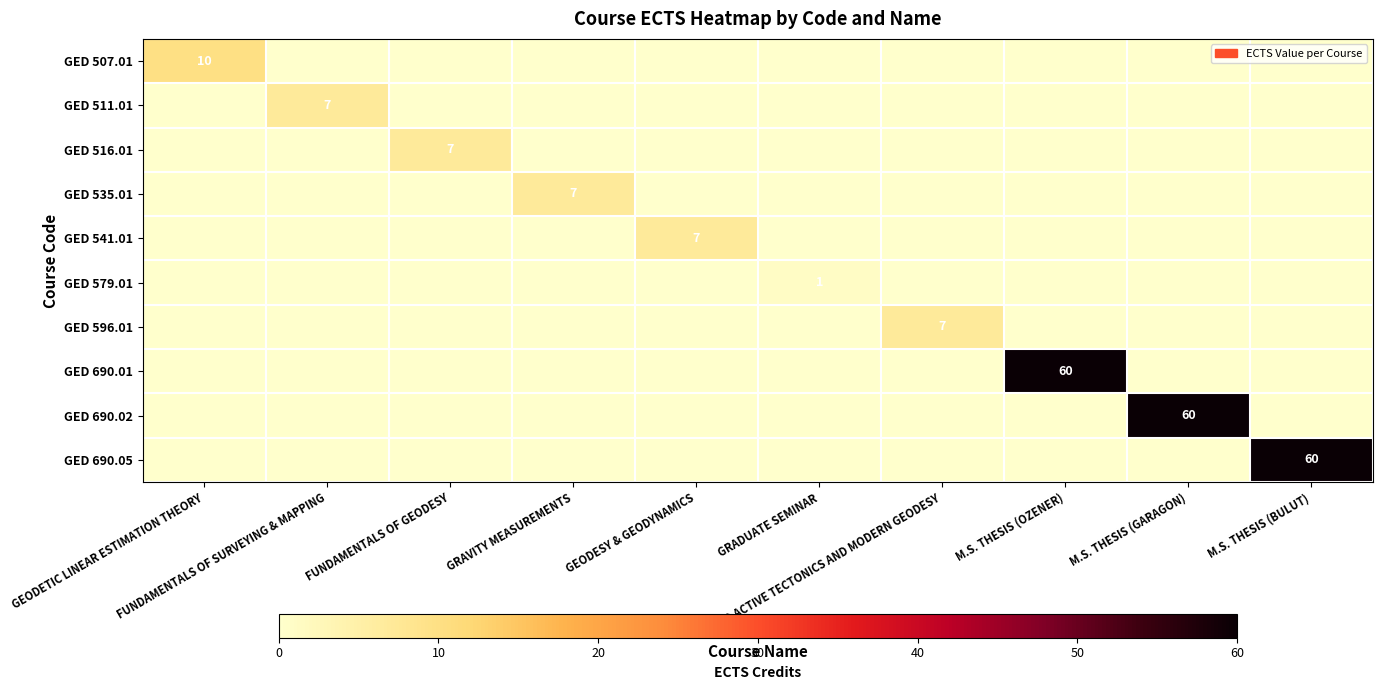

At which category is the sum across all series the highest?

M.S. THESIS (OZENER)